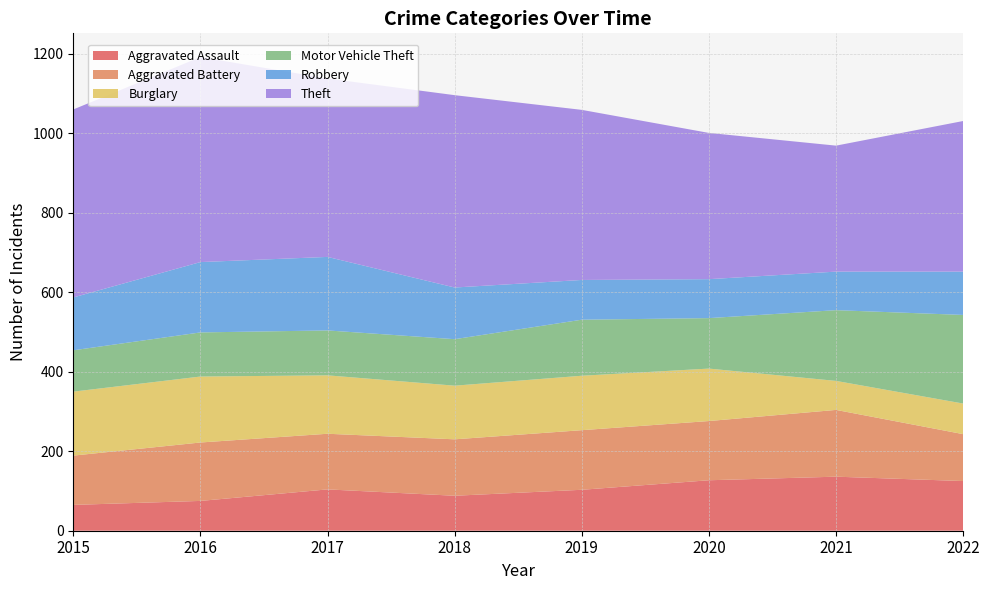

Reading left to right, transcribe all the data shown in this chart.

Aggravated Assault: 65	75	104	88	103	127	136	125
Aggravated Battery: 124	147	140	142	150	149	168	118
Burglary: 161	166	147	135	137	132	73	77
Motor Vehicle Theft: 104	111	113	117	141	127	178	223
Robbery: 133	177	185	130	100	98	97	109
Theft: 473	516	449	484	428	368	317	379